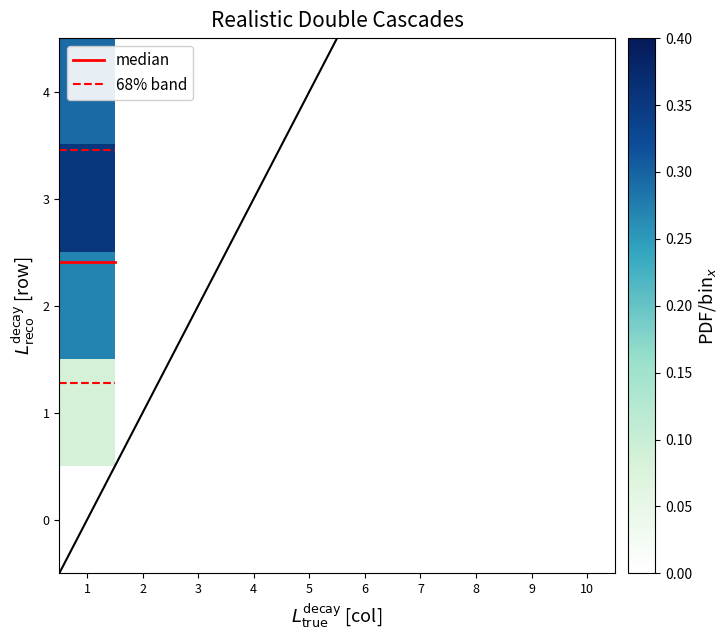

At which category does the chart reach its minimum across all series?

2